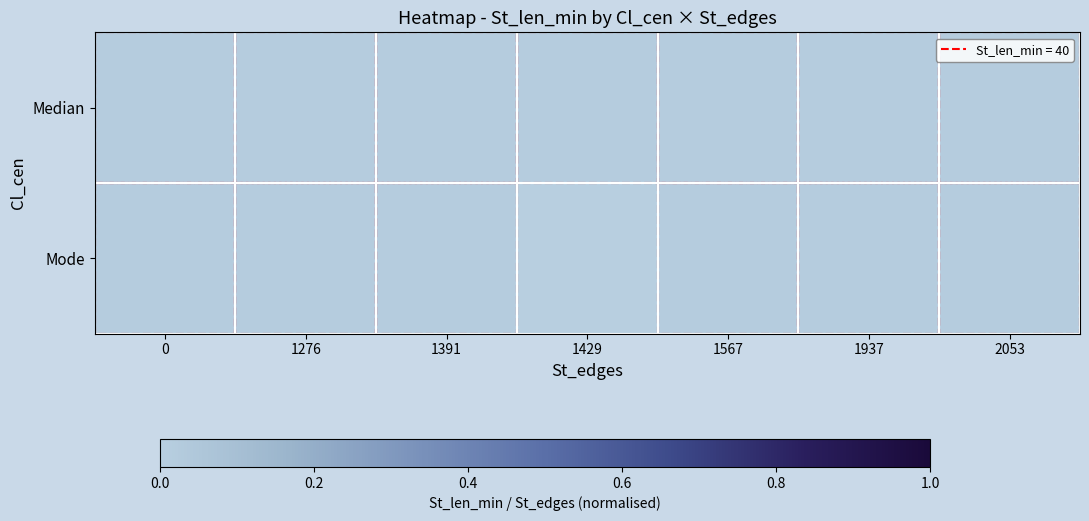

Which has a higher value, 1276 or 1567?

1276